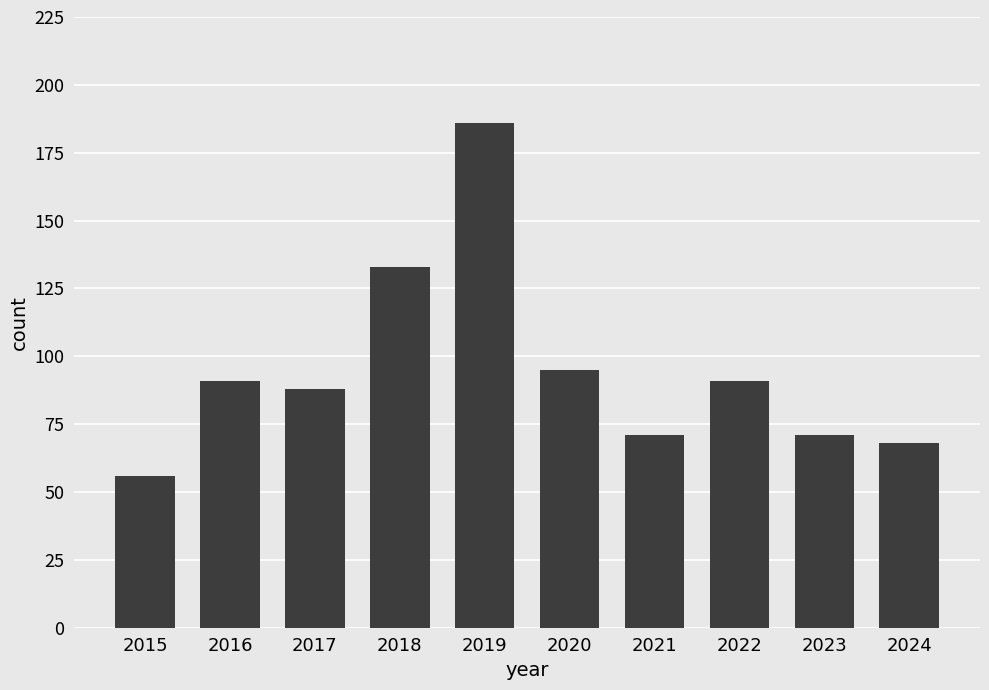

Reading right to left, transcribe all the data shown in this chart.

2024=68	2023=71	2022=91	2021=71	2020=95	2019=186	2018=133	2017=88	2016=91	2015=56